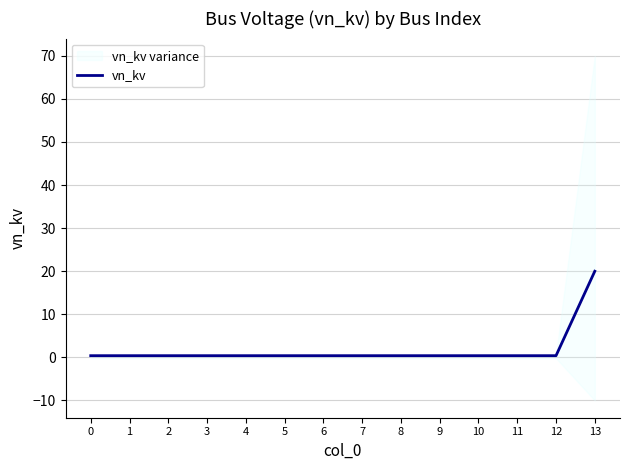

Reading left to right, list all the values displayed in this chart.

0.4	0.4	0.4	0.4	0.4	0.4	0.4	0.4	0.4	0.4	0.4	0.4	0.4	20.0